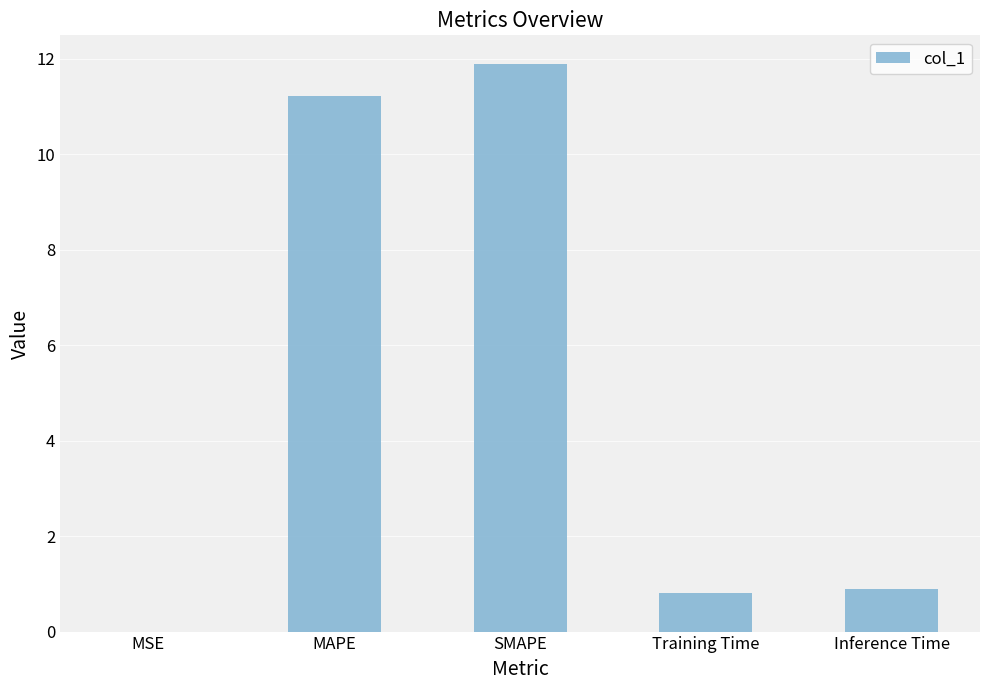

What is the change in value from SMAPE to Inference Time?

-11.0